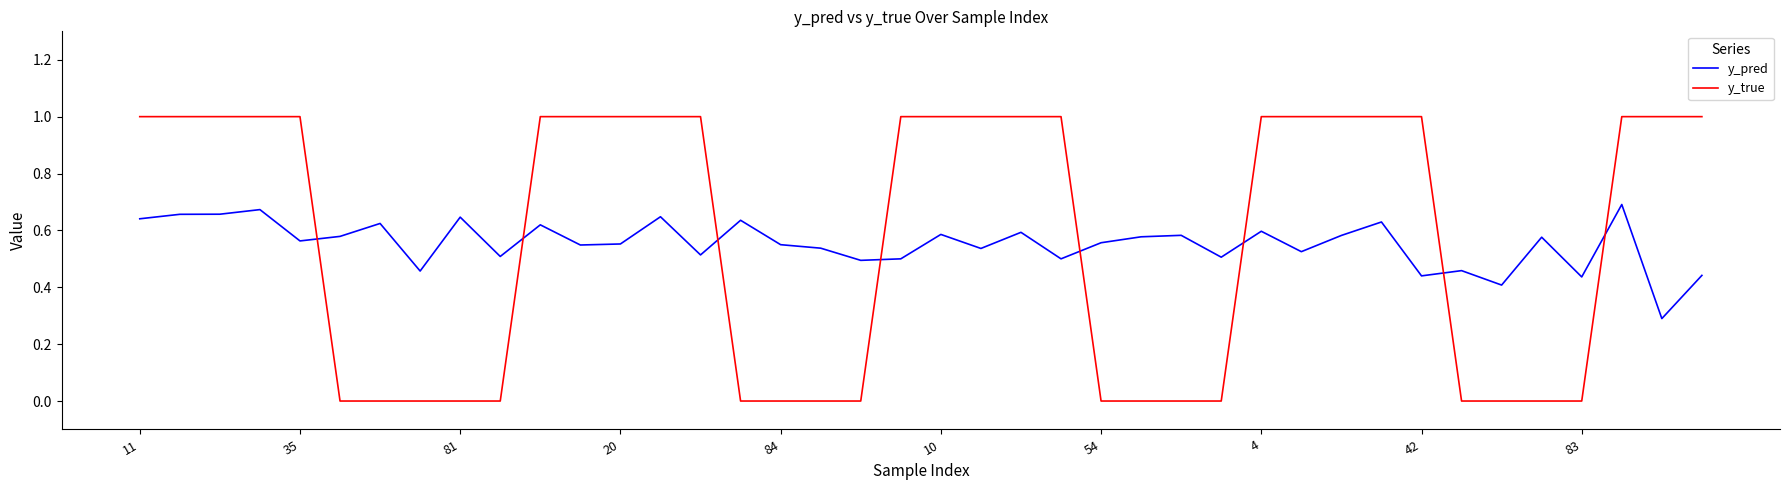

After their last crossing, which series has the higher values: y_true or y_pred?

y_true